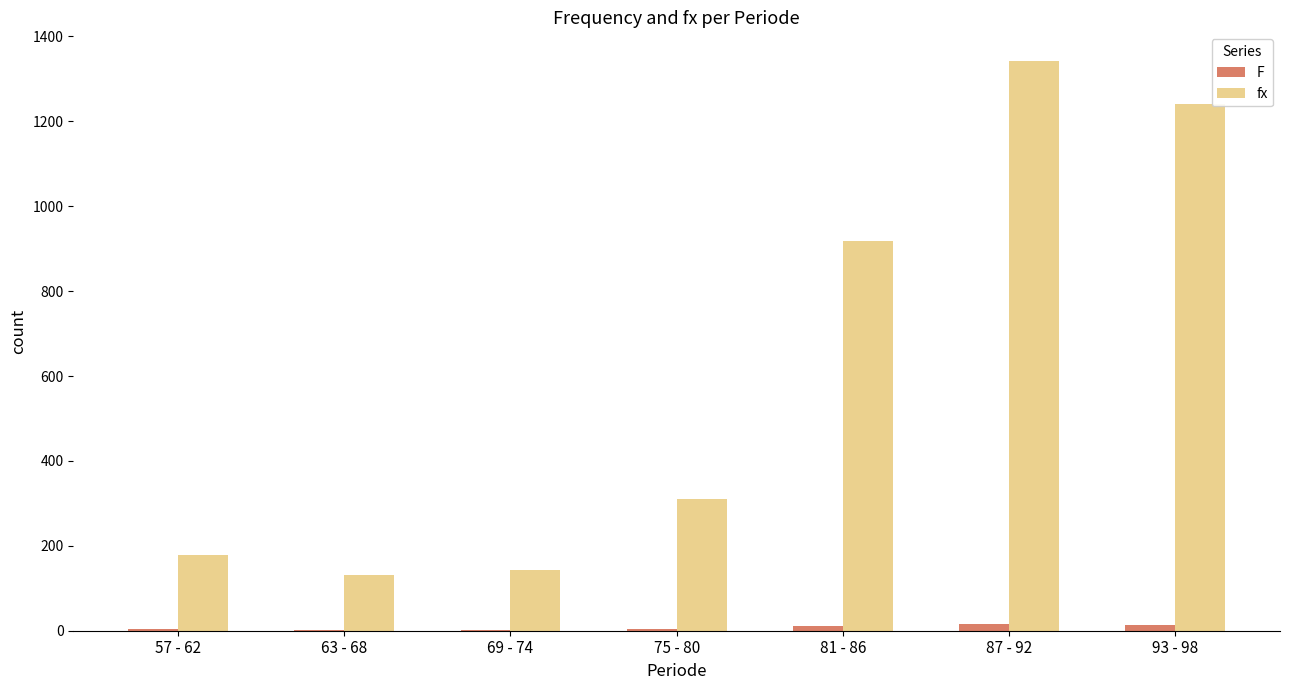

What is the sum of all fx values?

4265.0